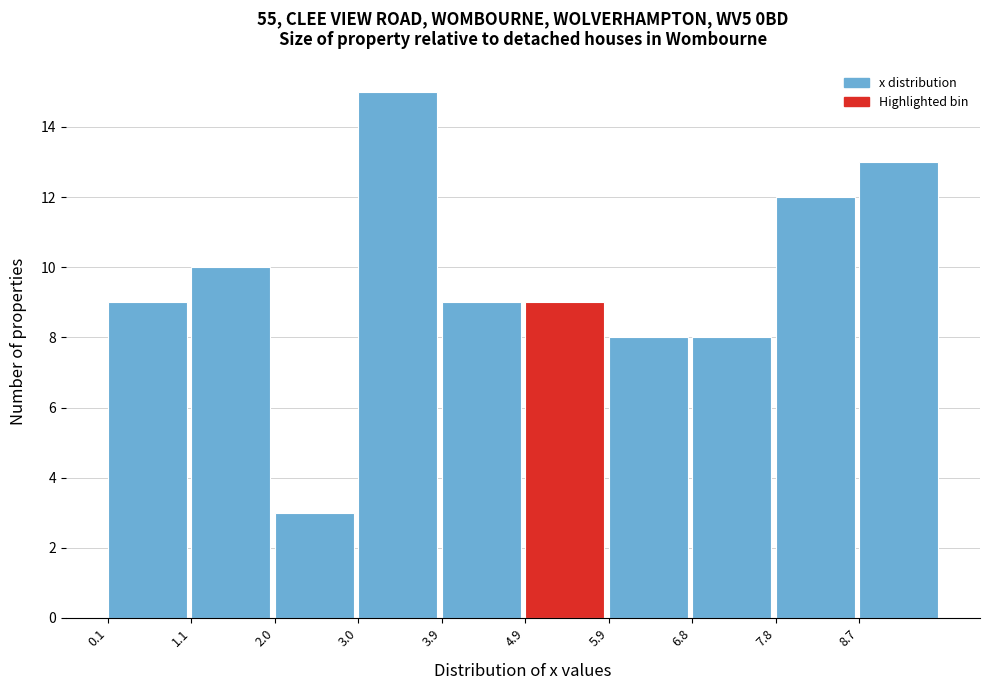

Which range on the x-axis has the tallest bar?

3.0 to 3.9